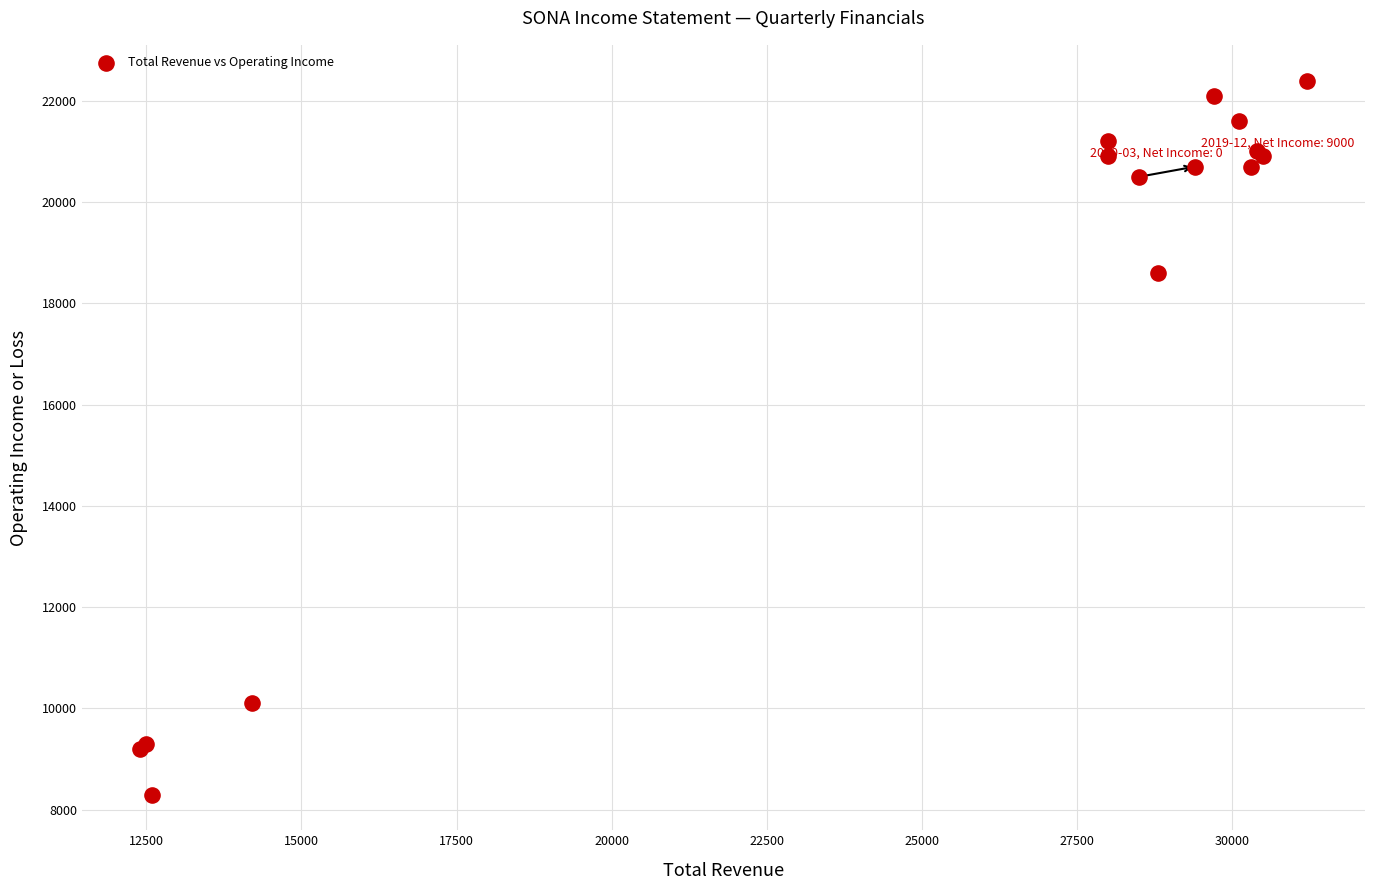

What Y value in the scatter plot is closest to 15350?

18600